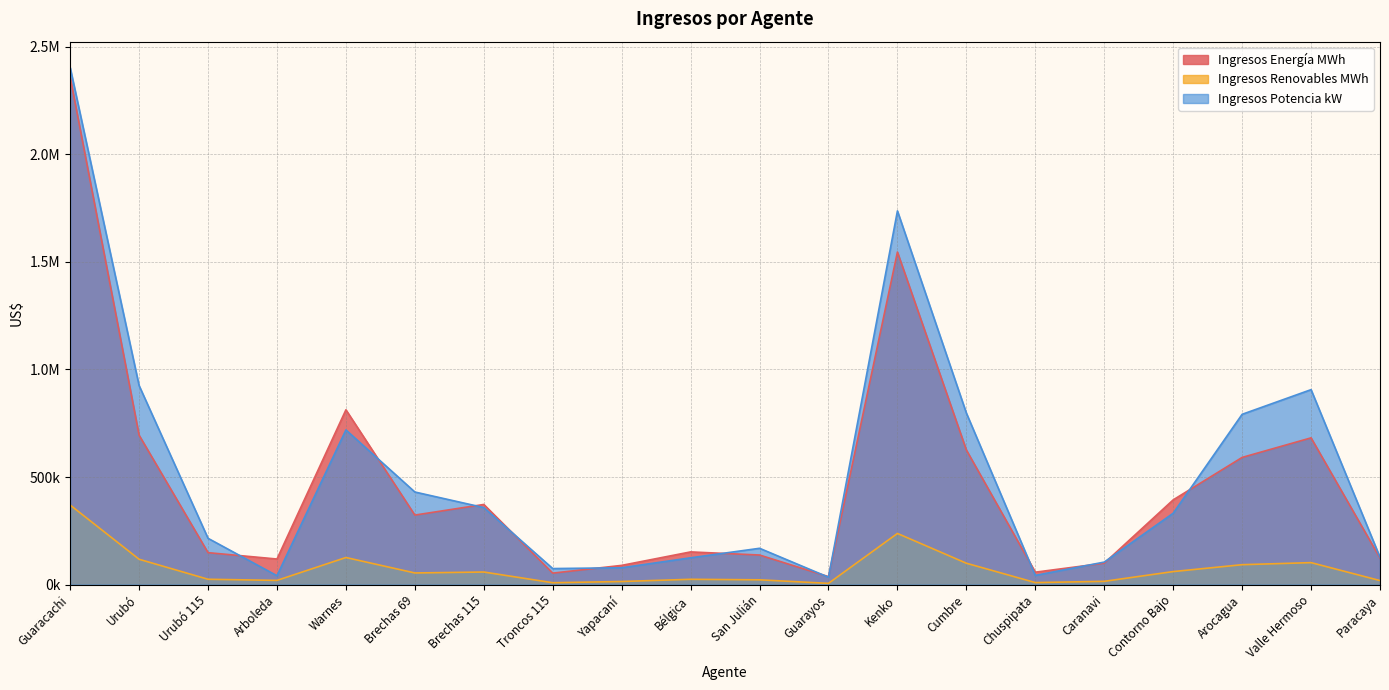

Which has a higher value, San Julián or Arboleda?

San Julián